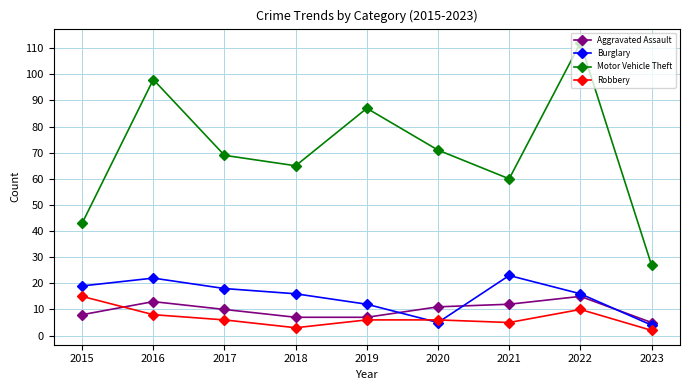

What is the sum of all Burglary values?

135